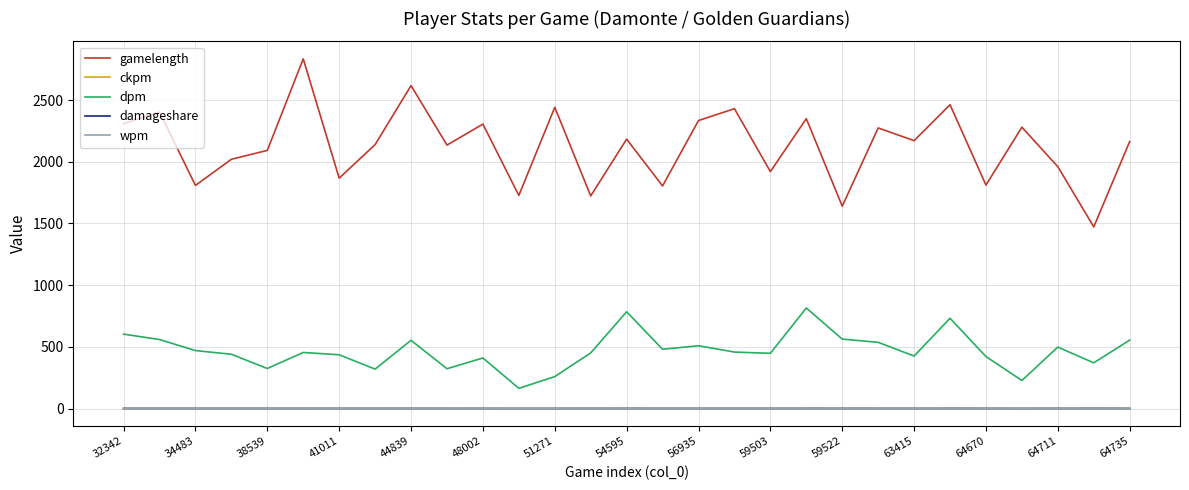

What is the maximum value shown in the chart?

2834.0